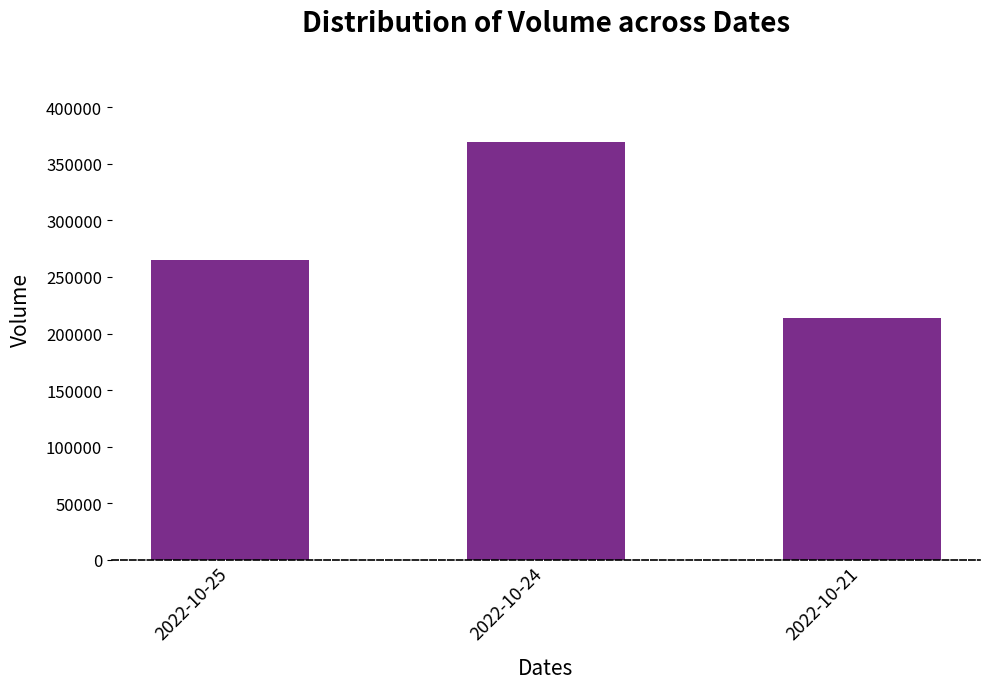

What is the change in value from 2022-10-24 to 2022-10-21?

-154851